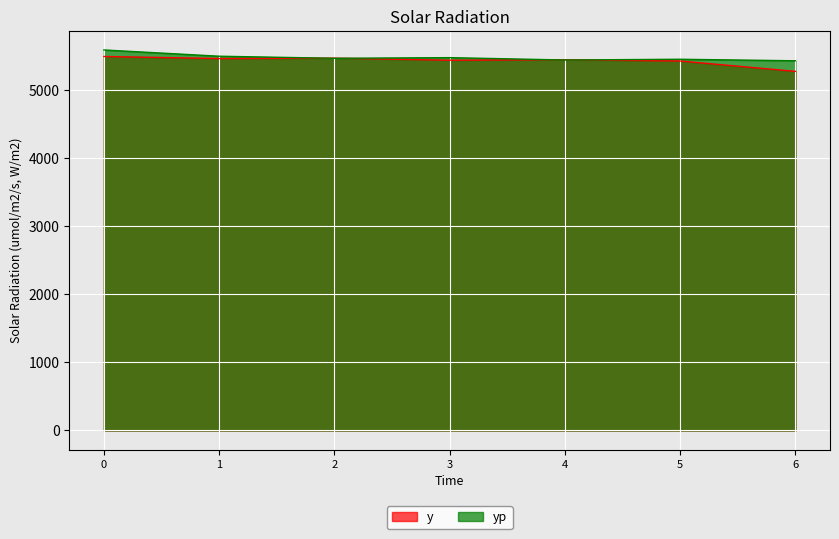

Reading right to left, transcribe all the data shown in this chart.

y: 6=5277.0	5=5429.0	4=5448.5	3=5441.0	2=5471.5	1=5465.5	0=5496.0
yp: 6=5432.8	5=5455.0	4=5444.1	3=5478.8	2=5469.0	1=5499.7	0=5591.8